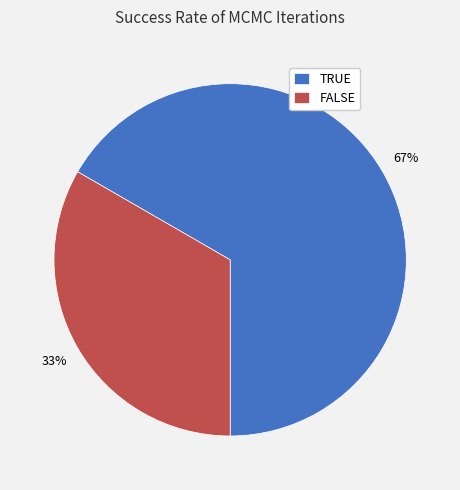

Is the sum of FALSE and TRUE greater than half?

Yes